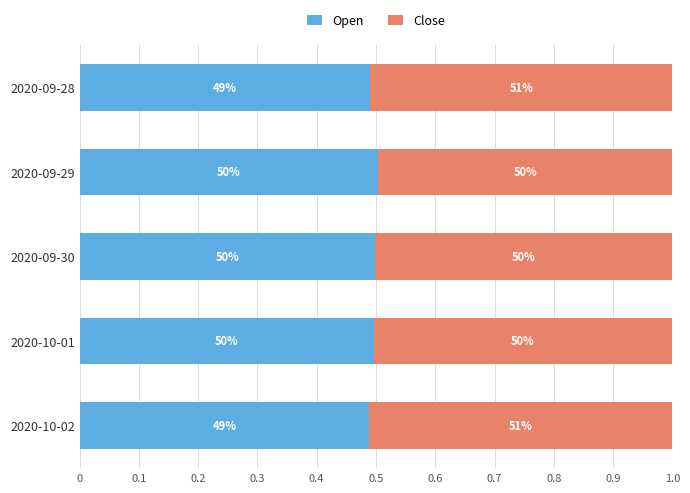

Which series has the largest total across all categories?

Close